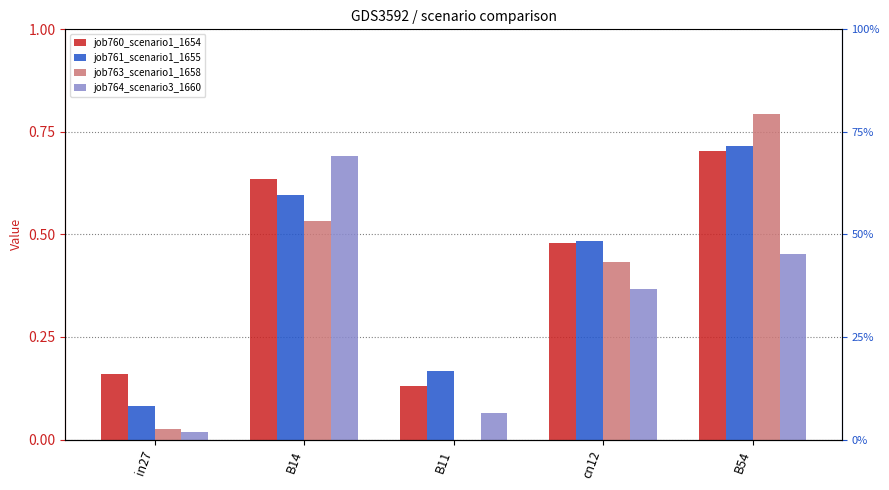

At in27, list the series in order from largest to smallest.

job760_scenario1_1654, job761_scenario1_1655, job763_scenario1_1658, job764_scenario3_1660